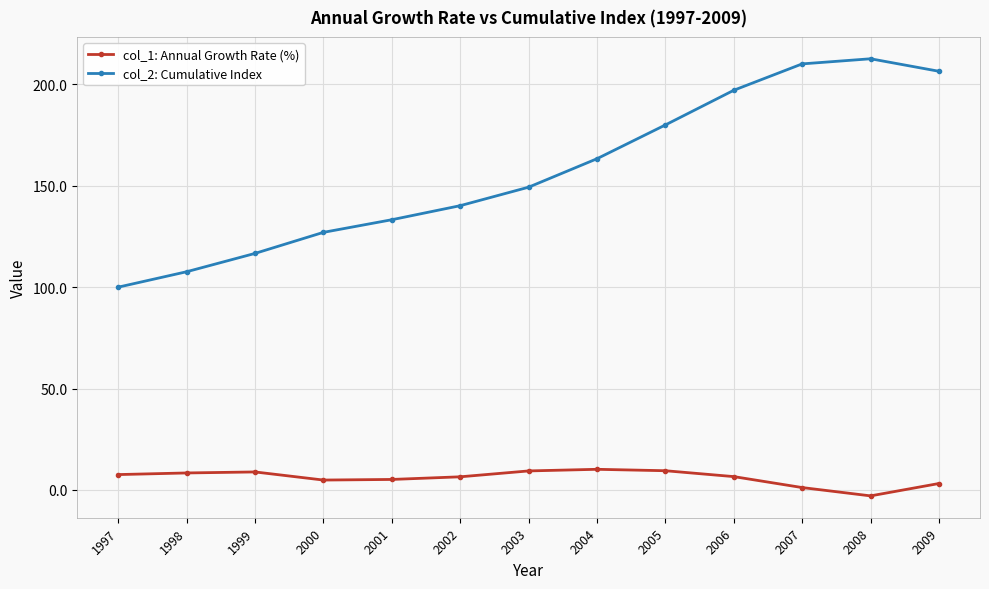

True or false: col_2: Cumulative Index and col_1: Annual Growth Rate (%) cross at least once.

False